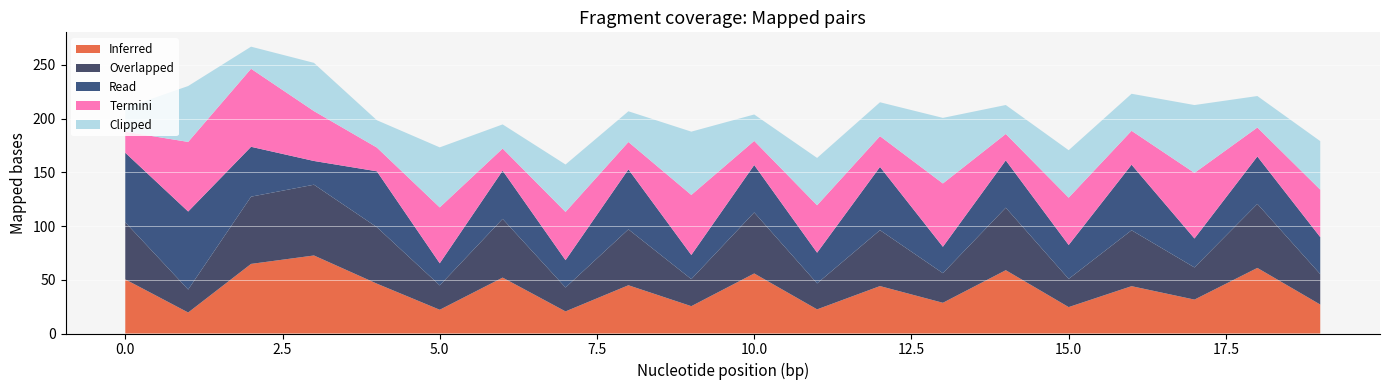

Reading left to right, list all the values displayed in this chart.

Inferred: 50.3	19.5	64.8	72.6	46.4	22.1	52.0	20.6	44.9	25.4	55.9	22.5	44.1	28.6	58.9	24.6	44.0	31.5	61.0	26.9
Overlapped: 53.1	21.4	62.6	65.8	52.5	22.7	54.6	22.2	52.0	25.2	56.8	24.1	52.0	27.5	58.1	26.2	52.0	29.9	59.5	28.3
Read: 64.8	72.6	46.4	22.1	52.0	20.6	44.9	25.4	55.9	22.5	44.1	28.6	58.9	24.6	44.0	31.5	61.0	26.9	44.2	34.4
Termini: 19.5	64.8	72.6	46.4	22.1	52.0	20.6	44.9	25.4	55.9	22.5	44.1	28.6	58.9	24.6	44.0	31.5	61.0	26.9	44.2
Clipped: 22.1	52.0	20.6	44.9	25.4	55.9	22.5	44.1	28.6	58.9	24.6	44.0	31.5	61.0	26.9	44.2	34.4	63.1	29.3	45.1